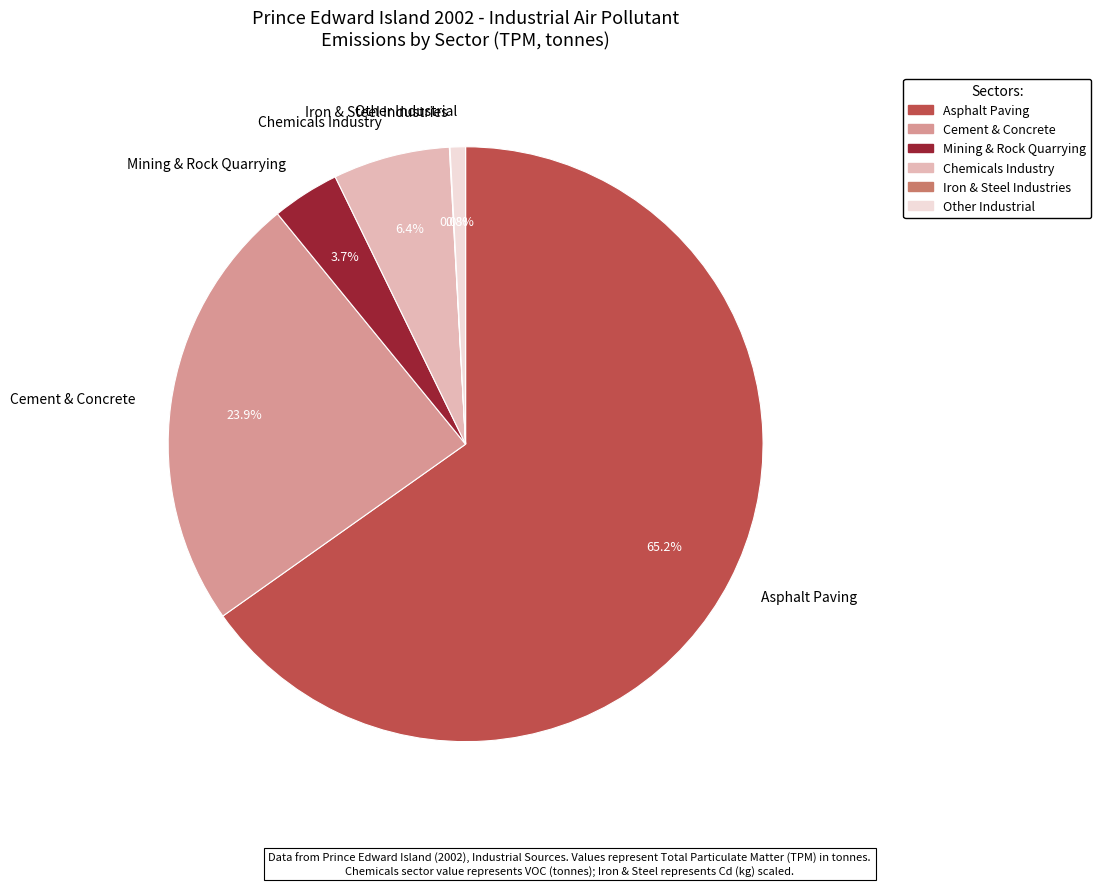

Is there any slice that represents more than half of the pie?

Yes